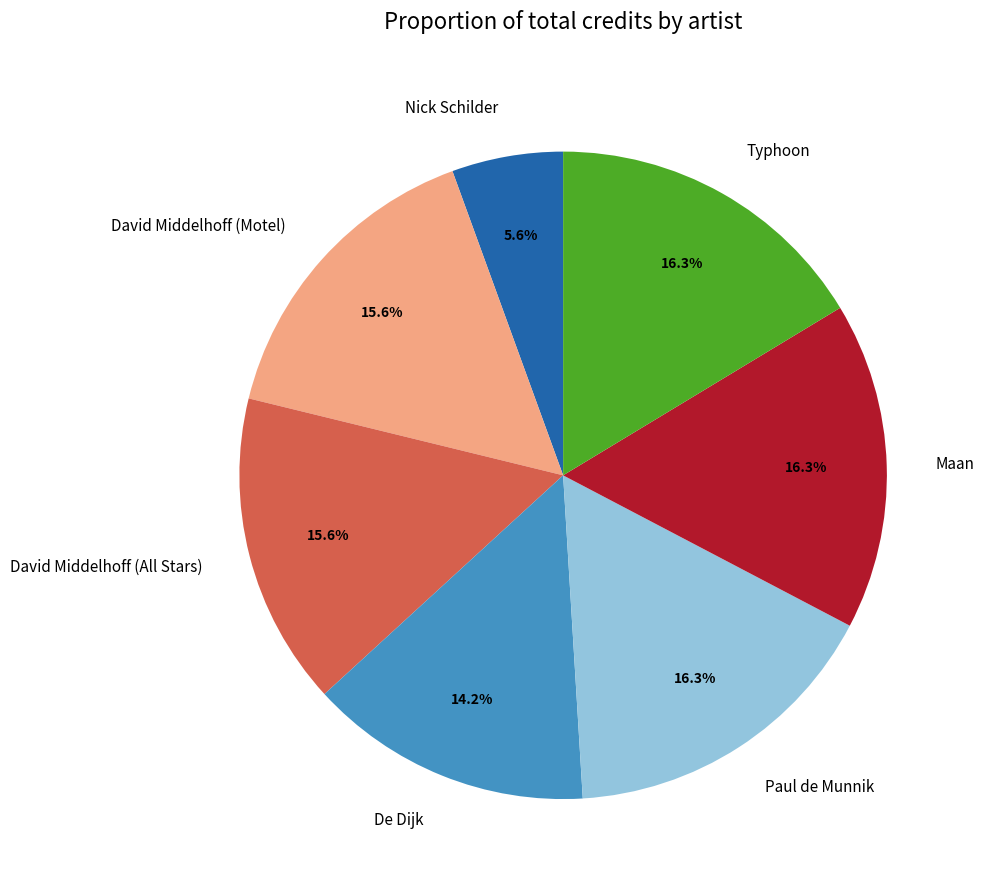

Approximately how many times larger is the value at Maan compared to David Middelhoff (Motel)?

1.0